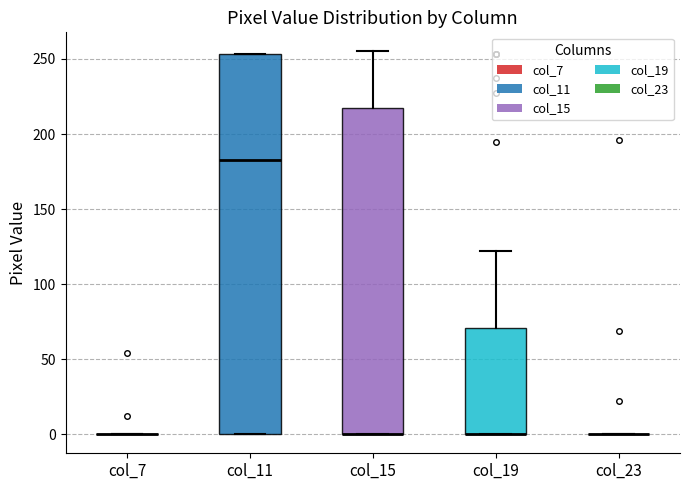

Where does the upper whisker of the box for col_15 end on the y-axis? The values are not printed on the chart, so give them approximately, as read against the axis.

255